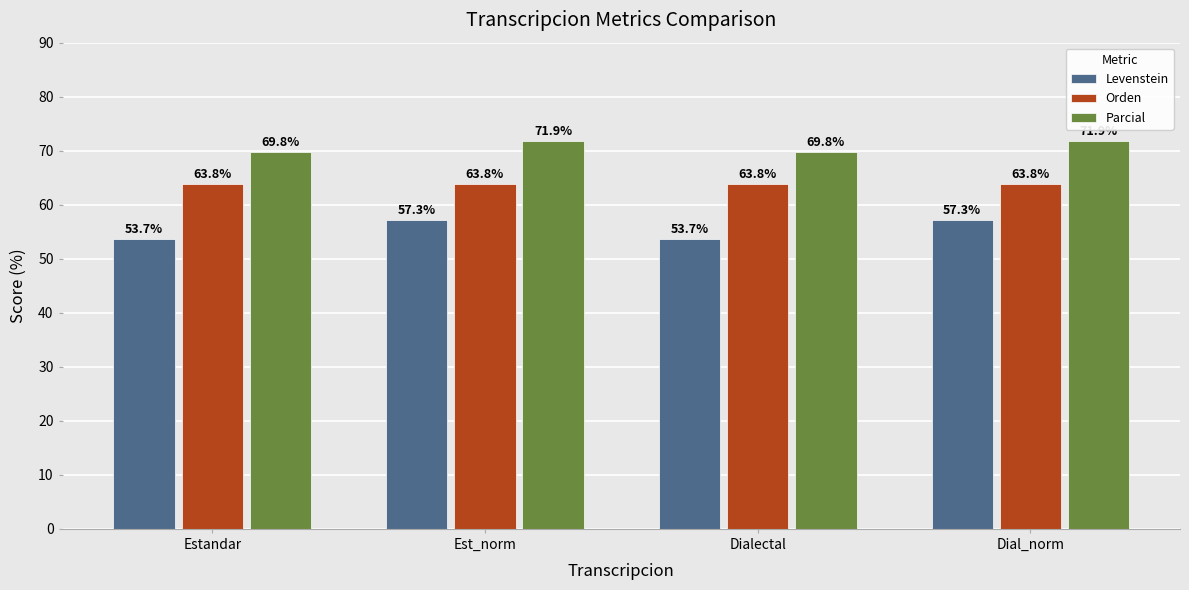

Reading right to left, what are all the values shown in this chart?

Levenstein: Dial_norm=57.3	Dialectal=53.7	Est_norm=57.3	Estandar=53.7
Orden: Dial_norm=63.8	Dialectal=63.8	Est_norm=63.8	Estandar=63.8
Parcial: Dial_norm=71.9	Dialectal=69.8	Est_norm=71.9	Estandar=69.8